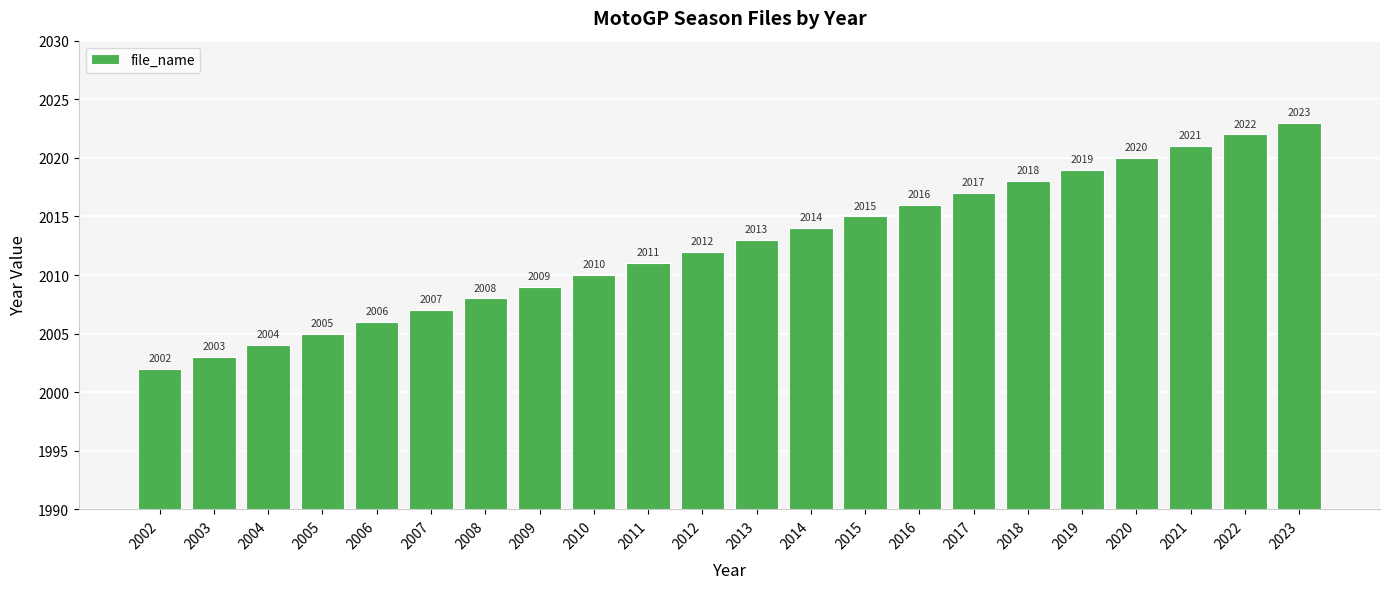

What is the difference between the maximum and minimum values?

21